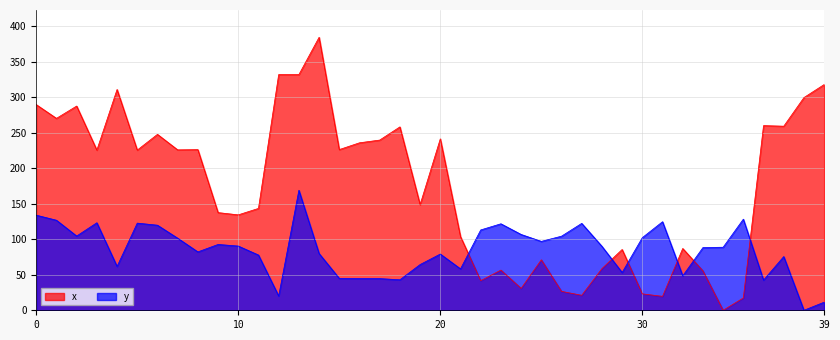

How many distinct data groups are displayed?

2